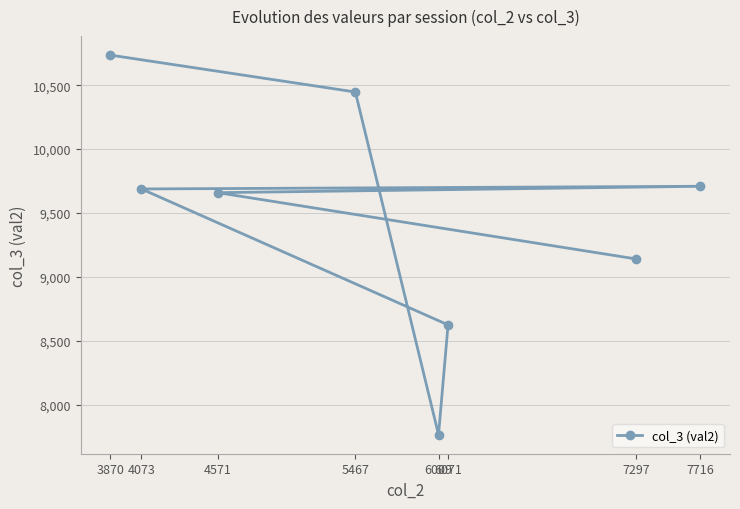

Reading left to right, list all the values displayed in this chart.

3870=10736	4073=9688	4571=9659	5467=10447	6009=7764	6071=8624	7297=9140	7716=9709